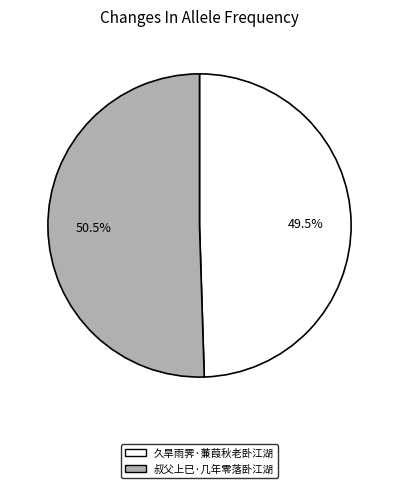

Which slice is the largest?

叔父上巳·几年零落卧江湖